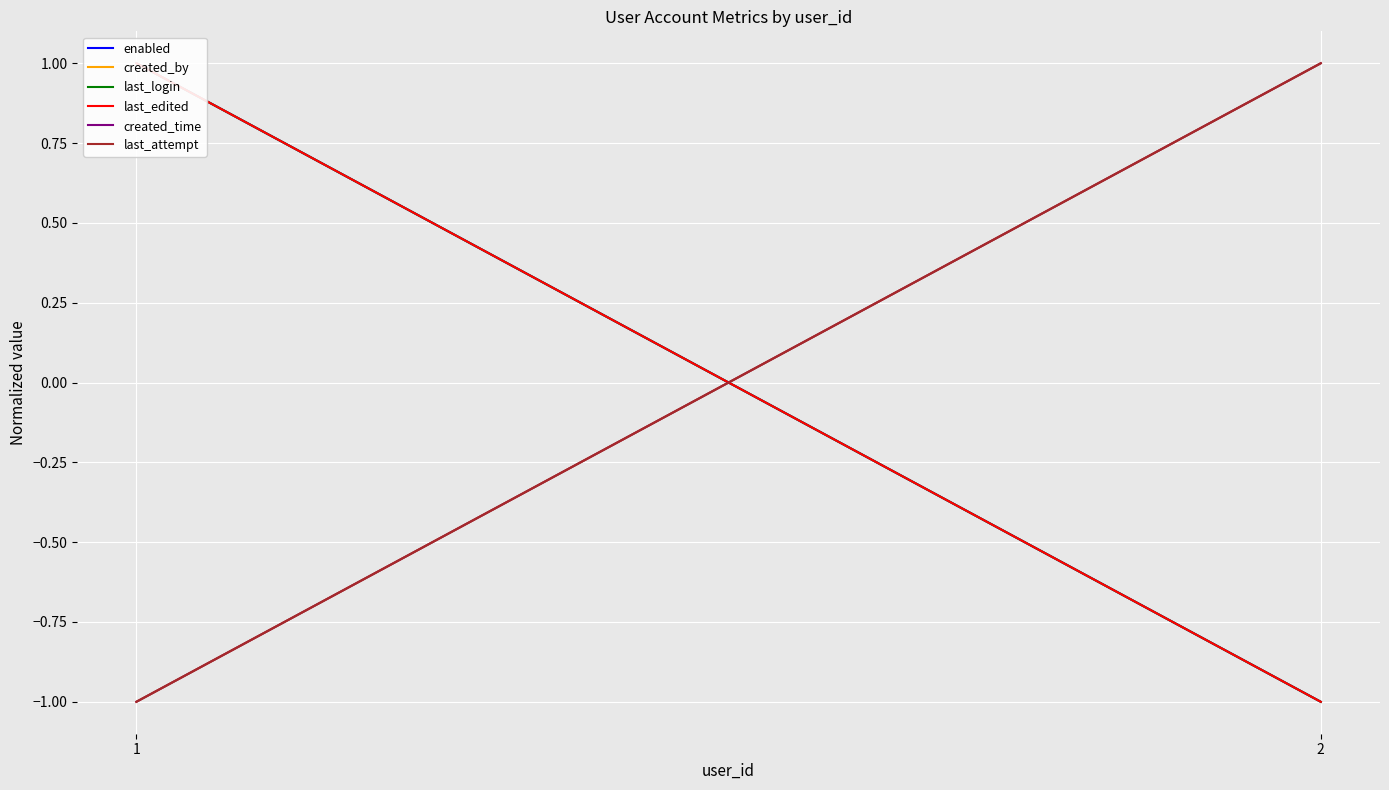

Read the enabled value at 2.

-1